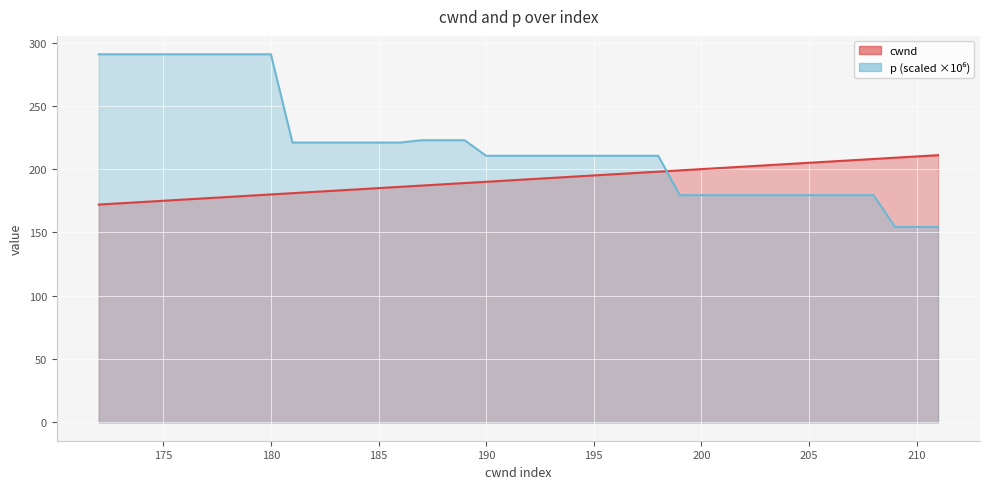

What is the maximum value shown in the chart?

290.7